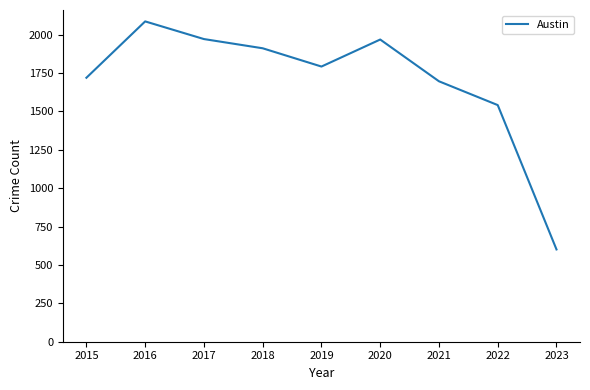

Between 2016 and 2019, which is larger?

2016